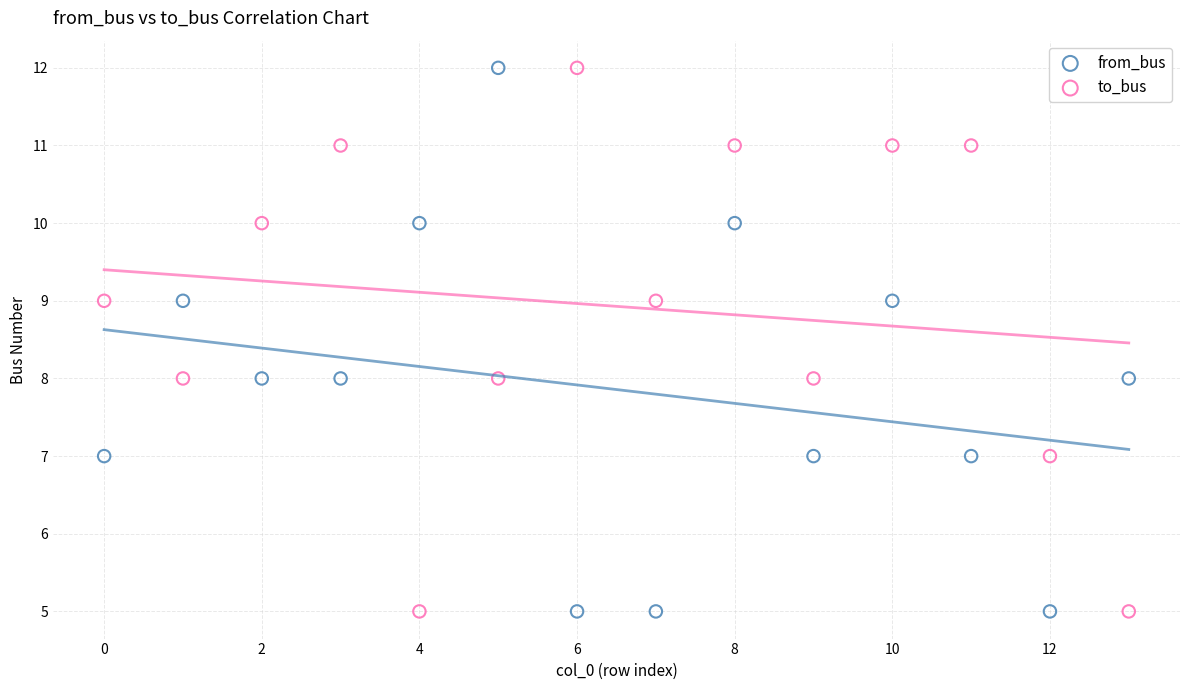

Across all data points, what is the range of Y values (max minus min)?

7